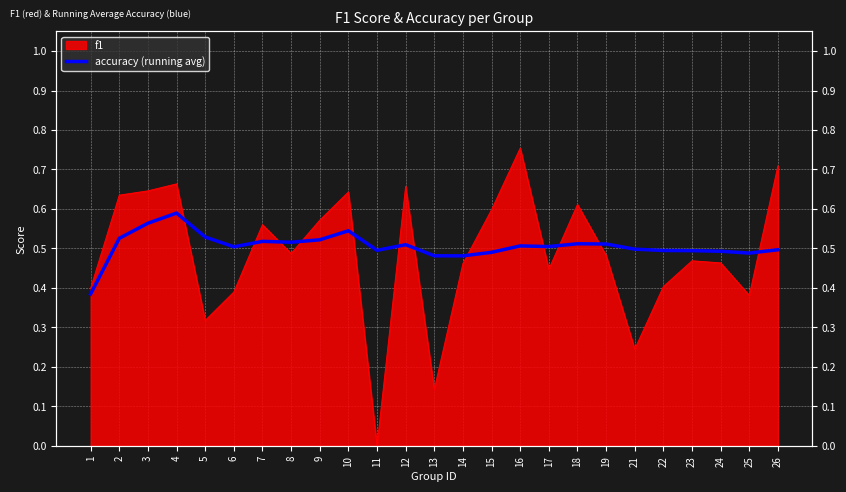

Is it true that the value at 22 is 0.9?

False